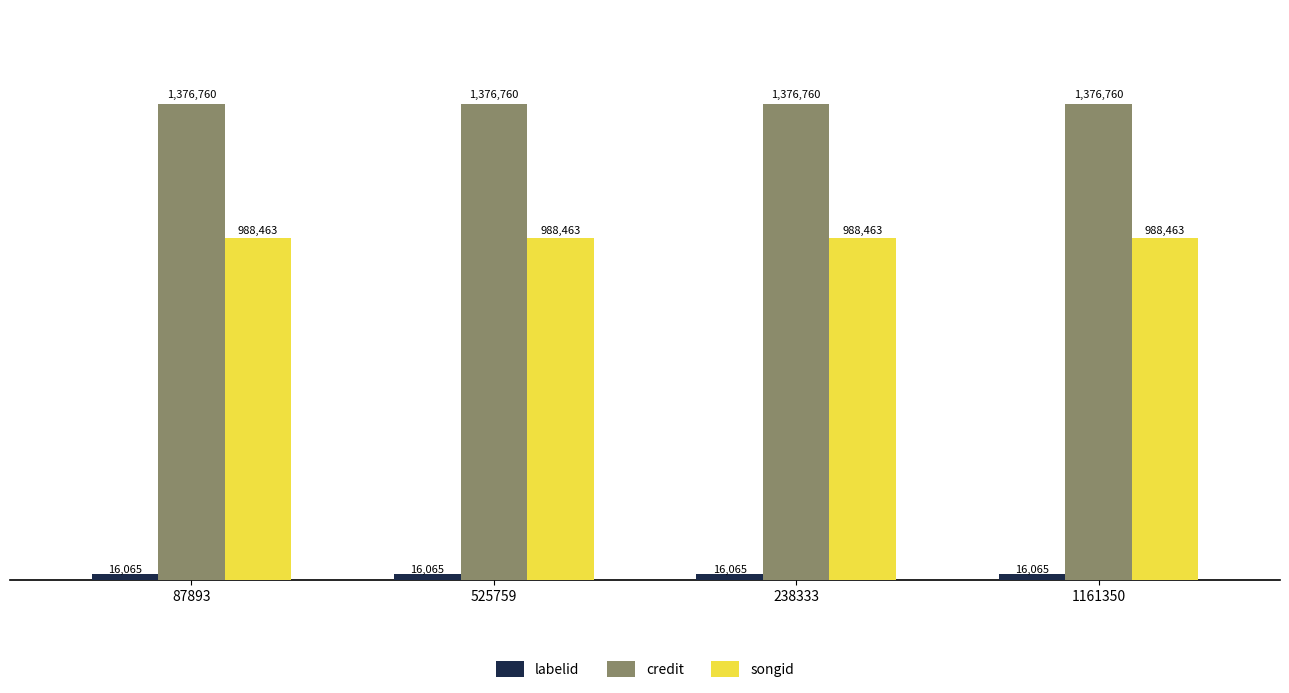

What is the spread (max minus min) of values at 525759?

1360695